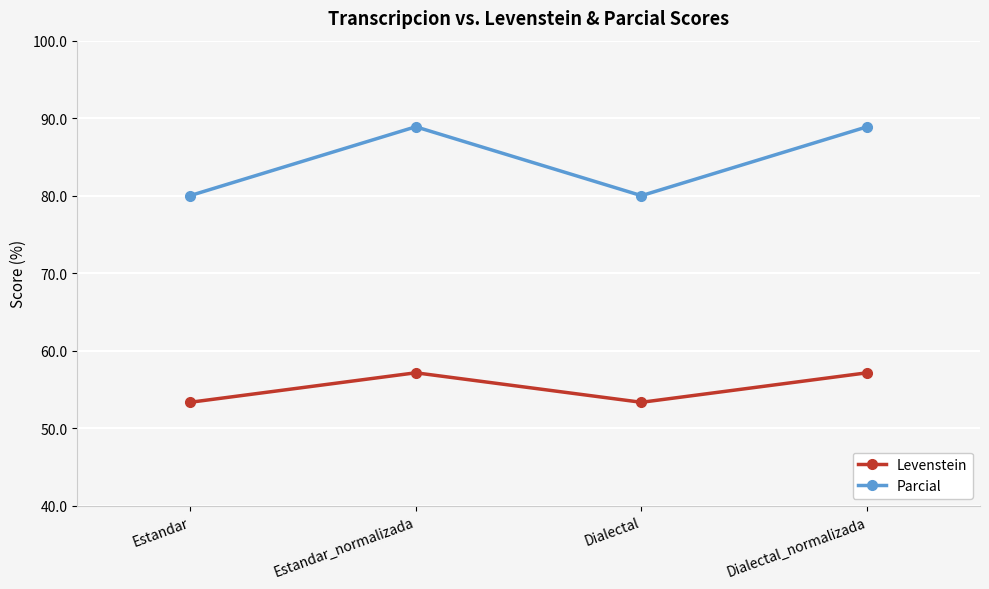

What is the label of the 1st point from the left?

Estandar